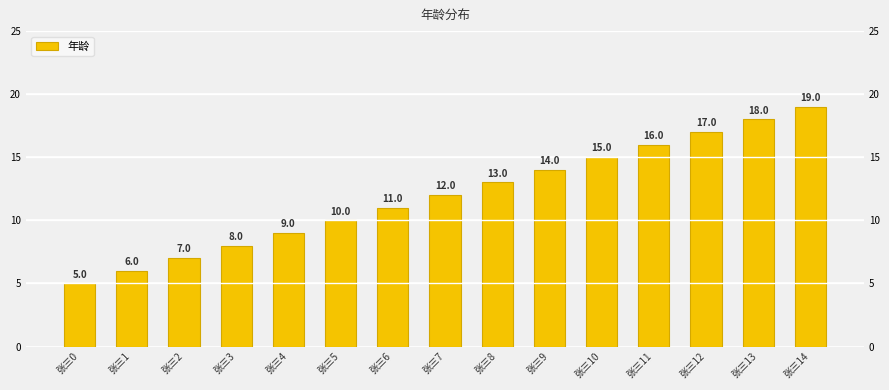

Are the bars grouped side by side (vs. stacked)?

No